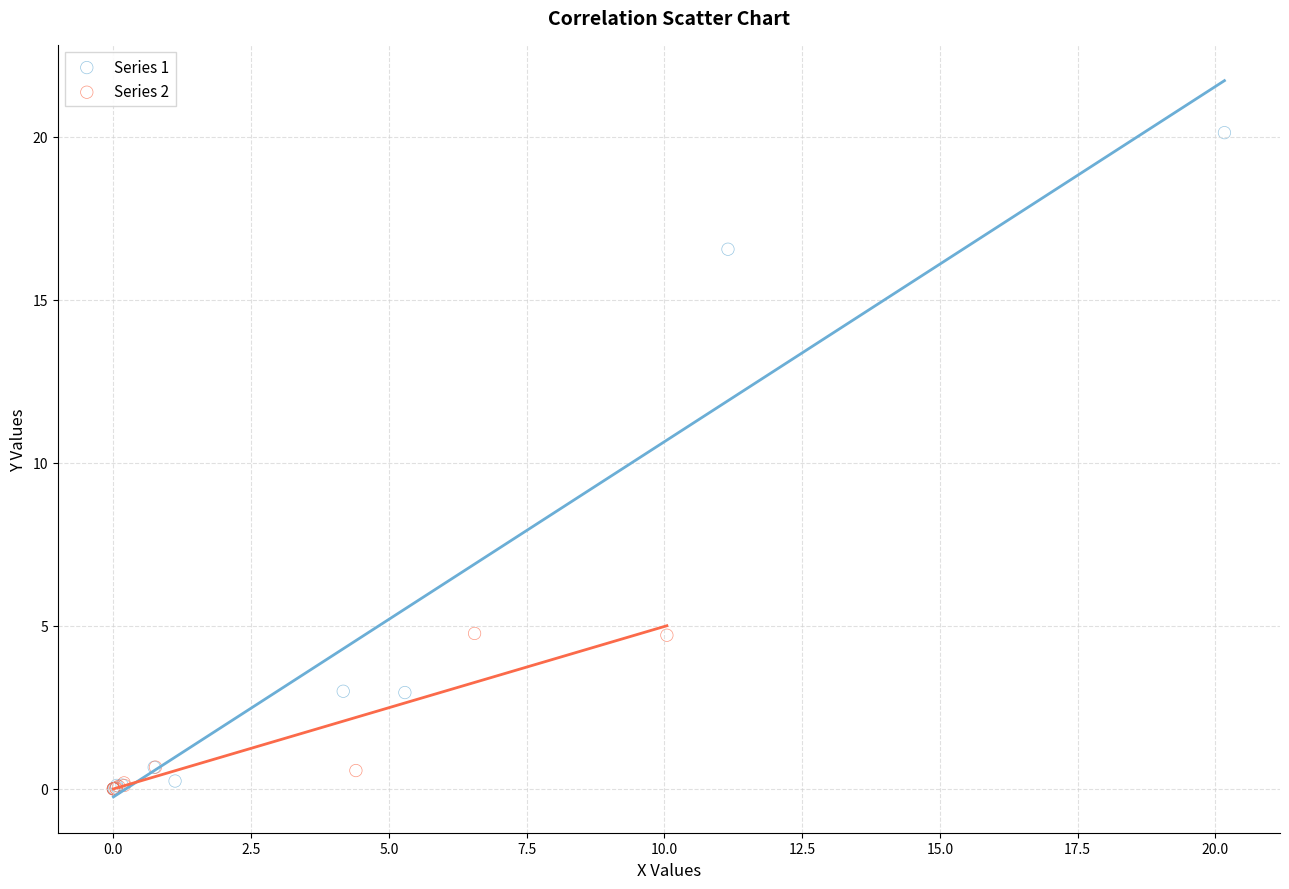

Which series contains the highest Y value?

Series 1